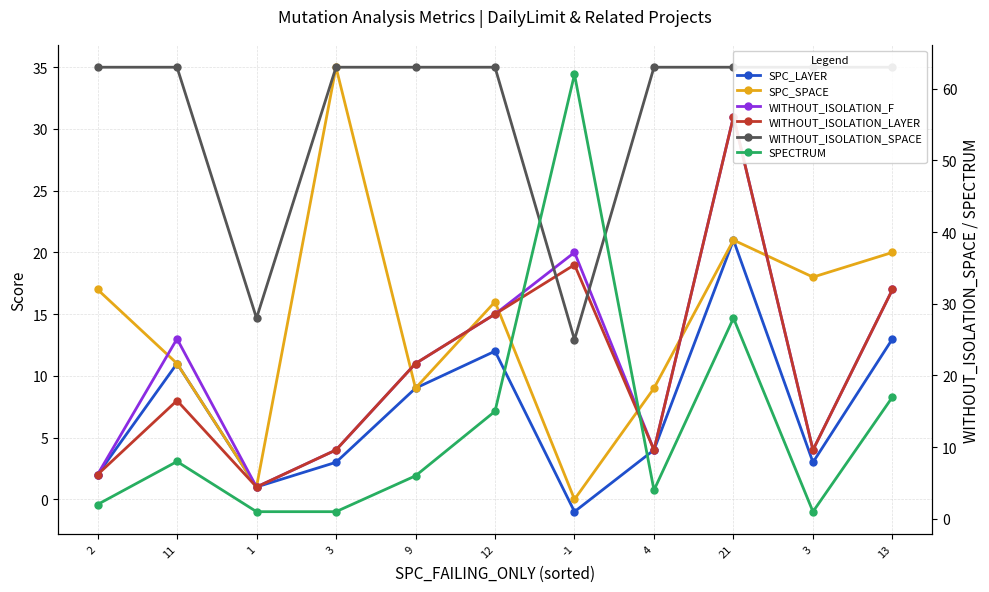

Rank the series by their maximum value, from highest to lowest.

WITHOUT_ISOLATION_SPACE, SPECTRUM, SPC_SPACE, WITHOUT_ISOLATION_F, WITHOUT_ISOLATION_LAYER, SPC_LAYER